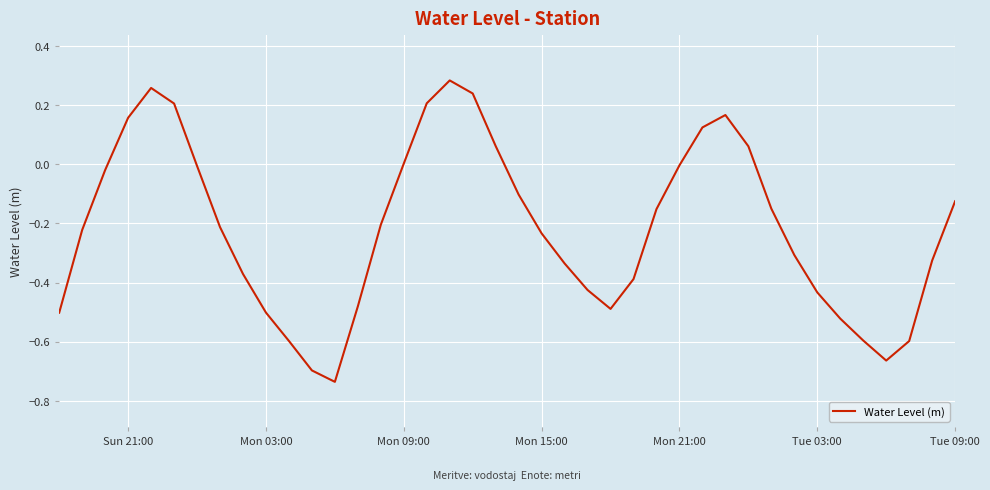

What is the difference between the maximum and minimum values?

1.0